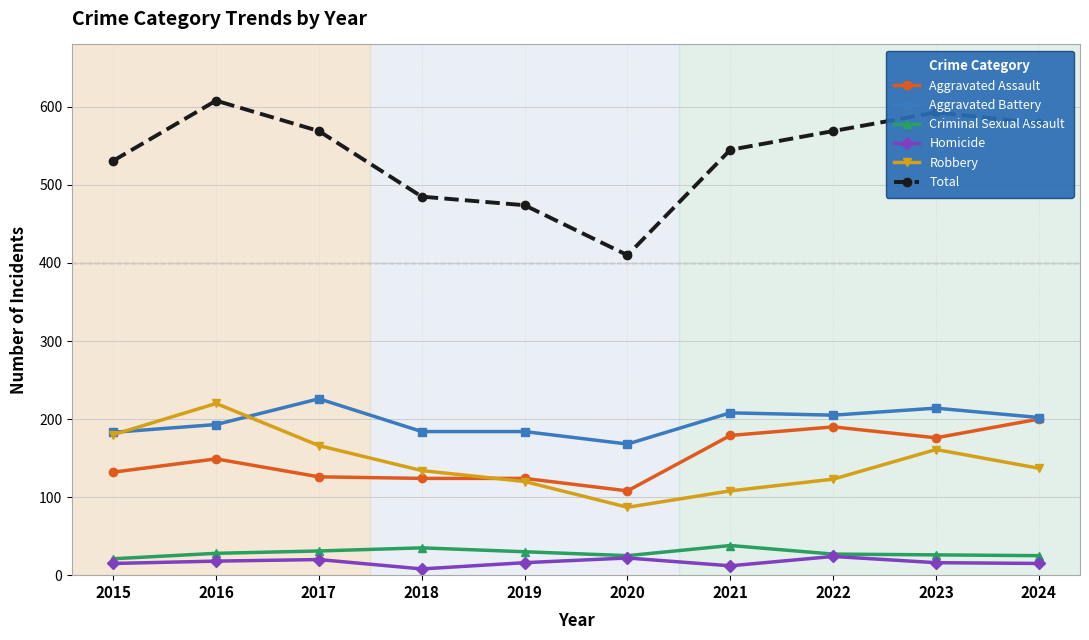

What value does the Total series have at 2022, to the nearest 50?

550